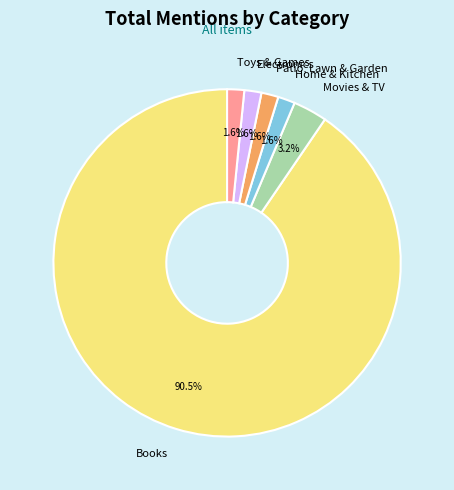

Approximately how many times larger is the value at Toys & Games compared to Home & Kitchen?

1.0